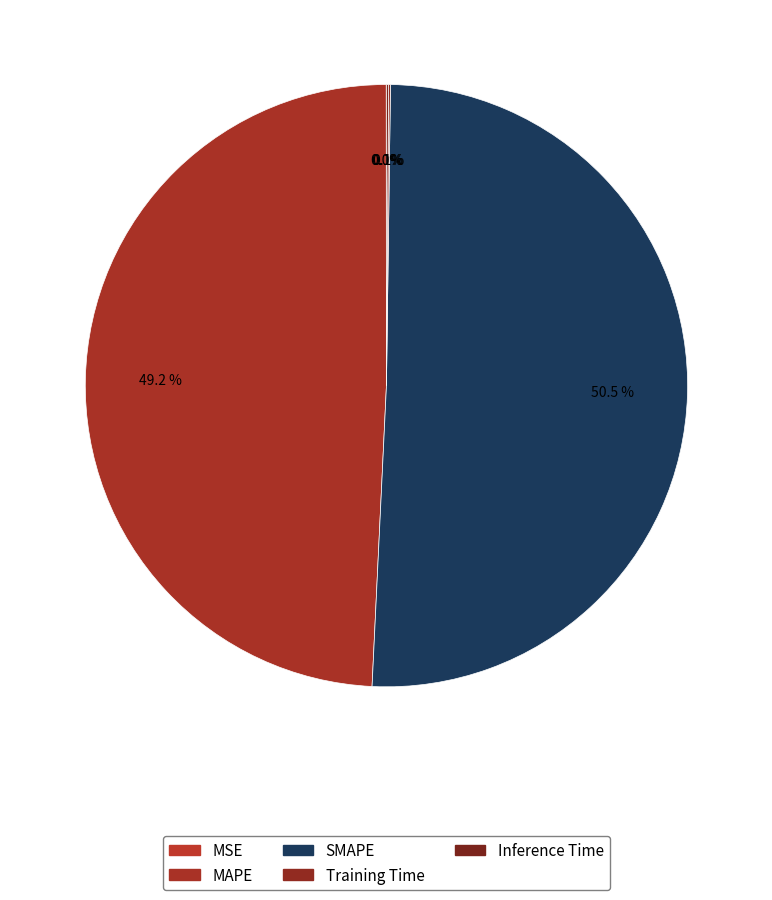

Which slice is the smallest?

MSE